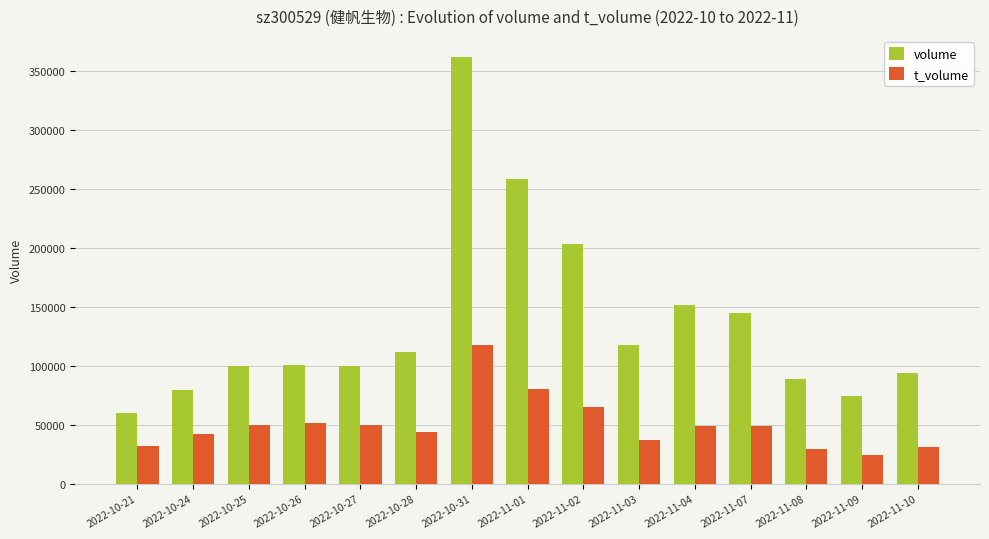

Rank the series by their maximum value, from lowest to highest.

t_volume, volume